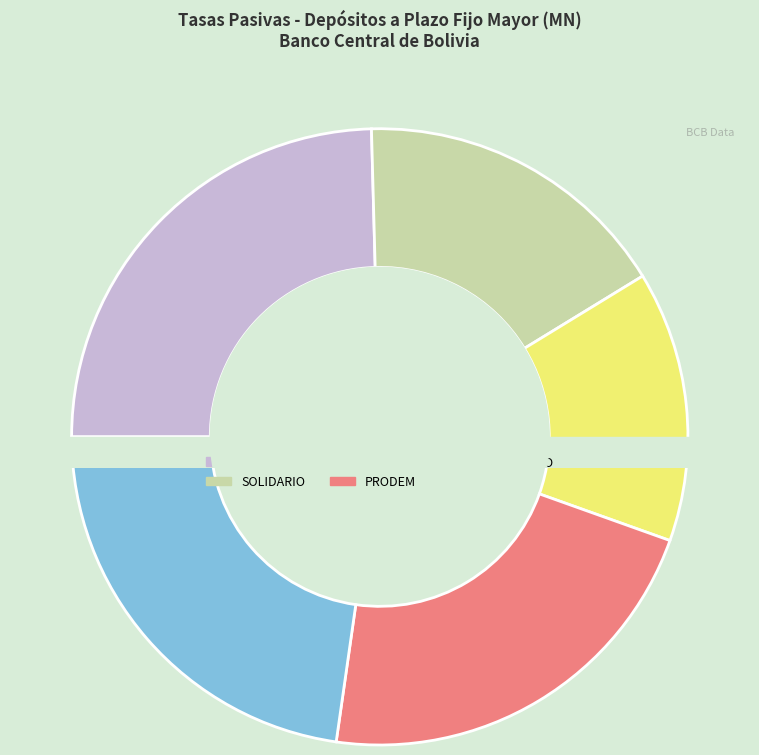

Does any single category account for the majority?

No